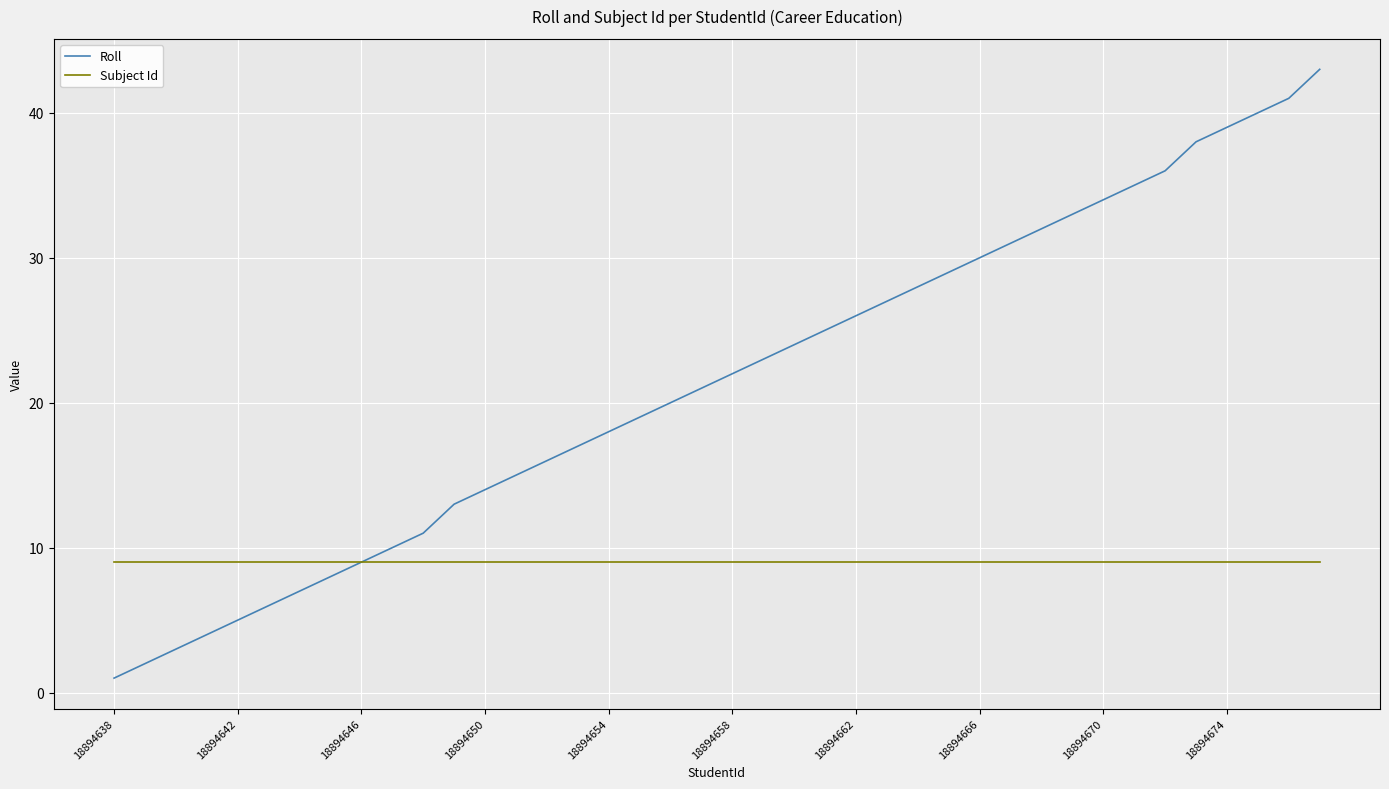

Which series has the largest range (max minus min)?

Roll